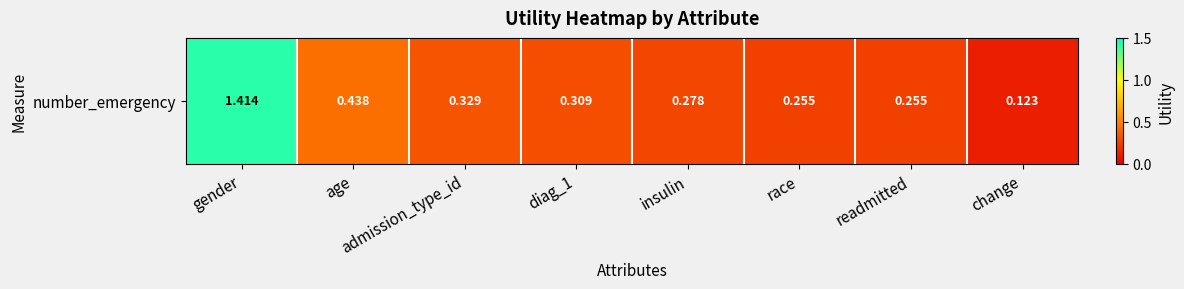

Reading left to right, list all the values displayed in this chart.

gender=1.4	age=0.4	admission_type_id=0.3	diag_1=0.3	insulin=0.3	race=0.3	readmitted=0.3	change=0.1